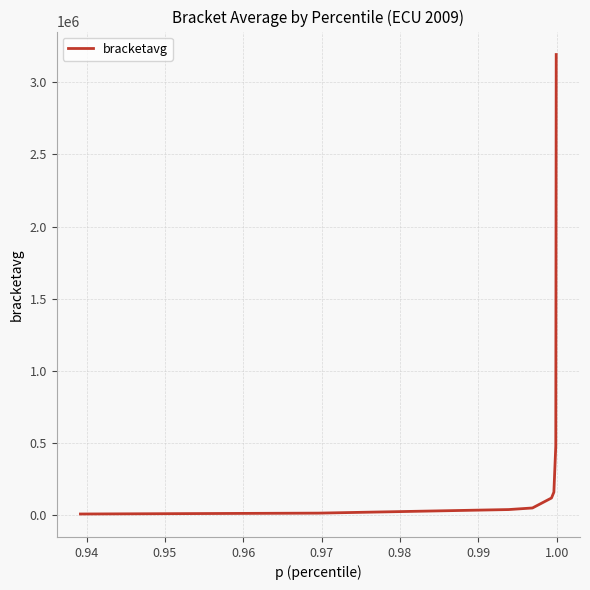

How many values are below 118355?

4